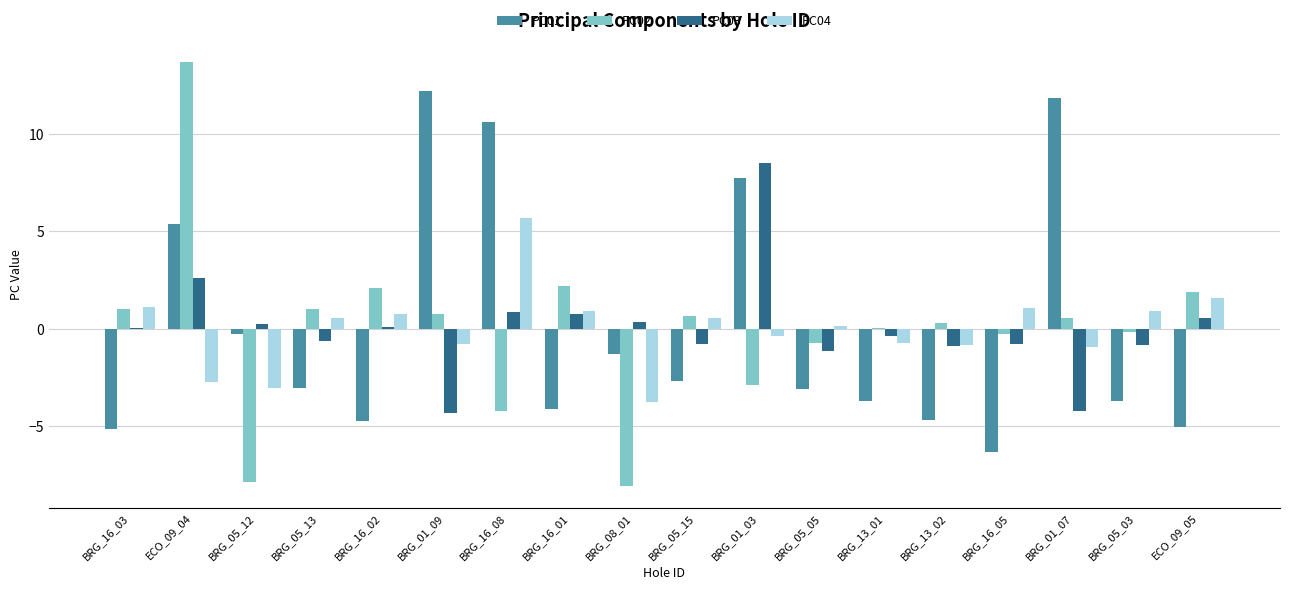

True or false: PC01 has a value of 11.8 at BRG_01_07.

True